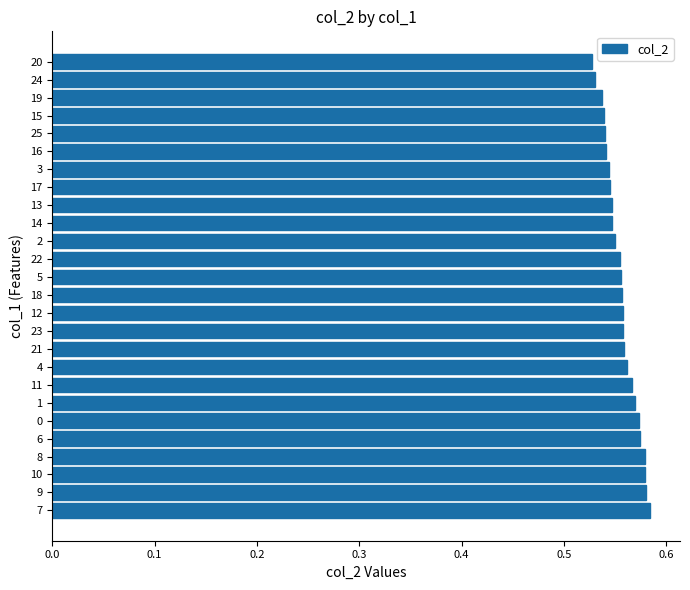

How many values are between 0 and 1?

26